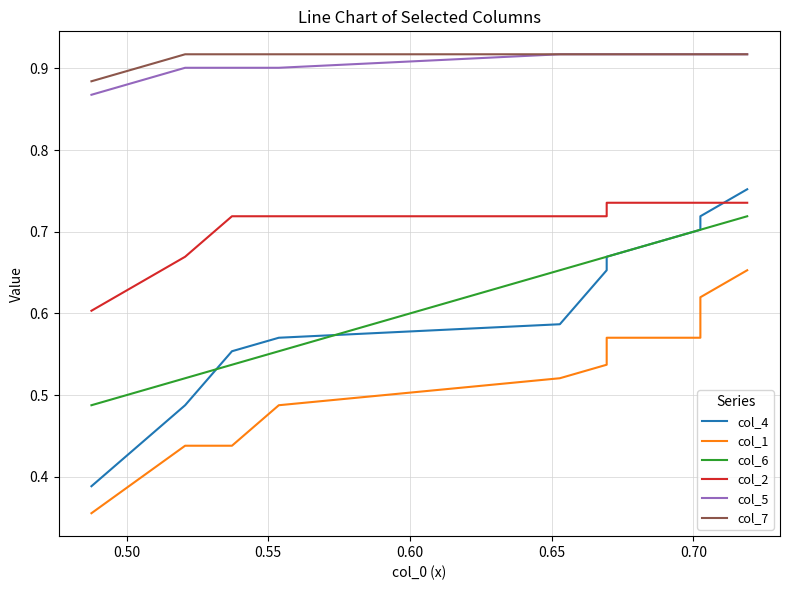

How many lines are shown in the chart?

6